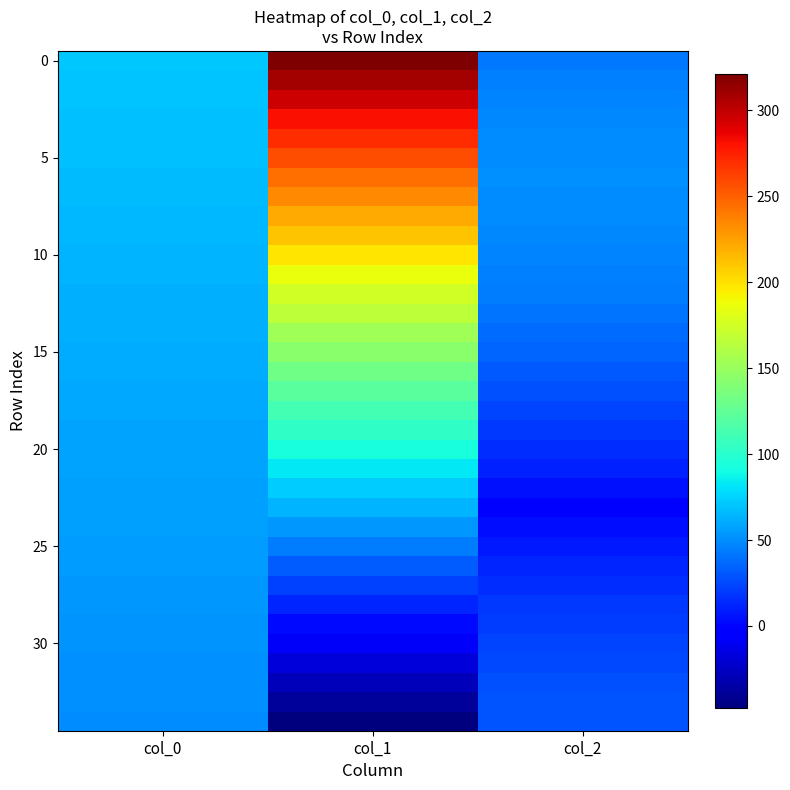

At how many categories does at least one series exceed 140?

1